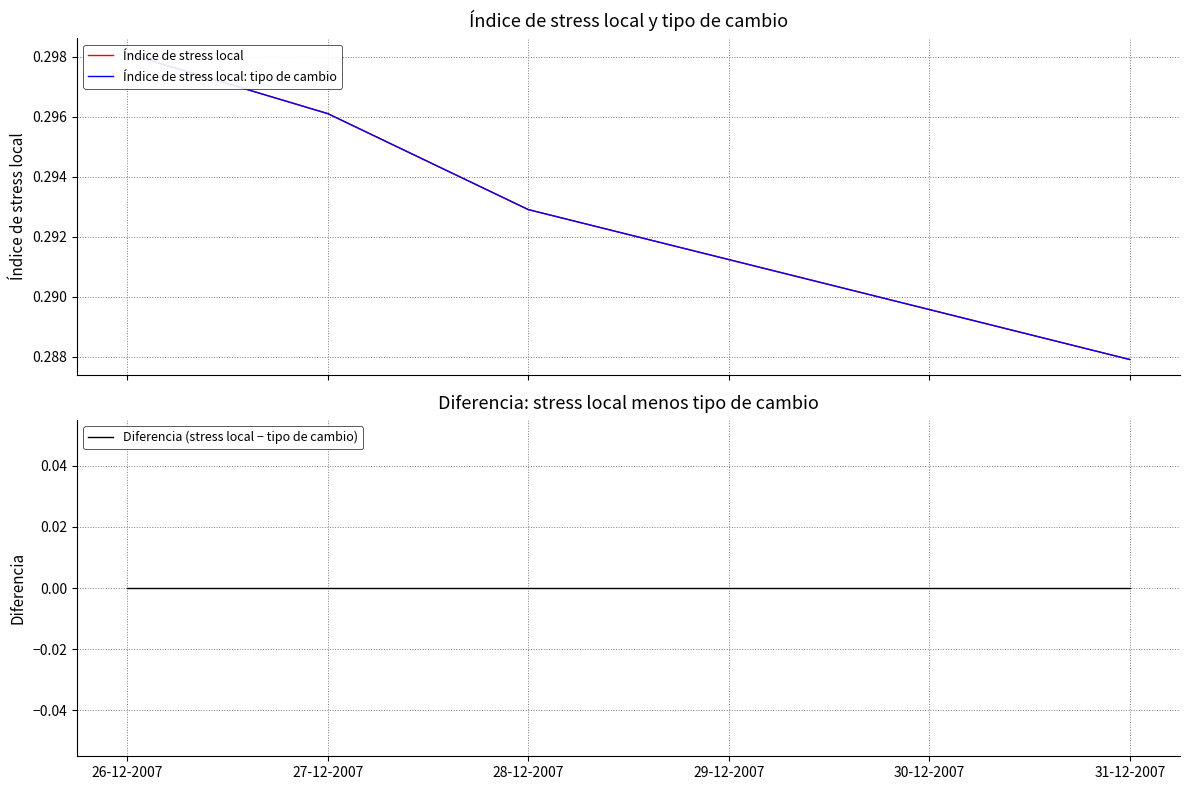

Is it true that Índice de stress local equals 0.3 at 28-12-2007?

True